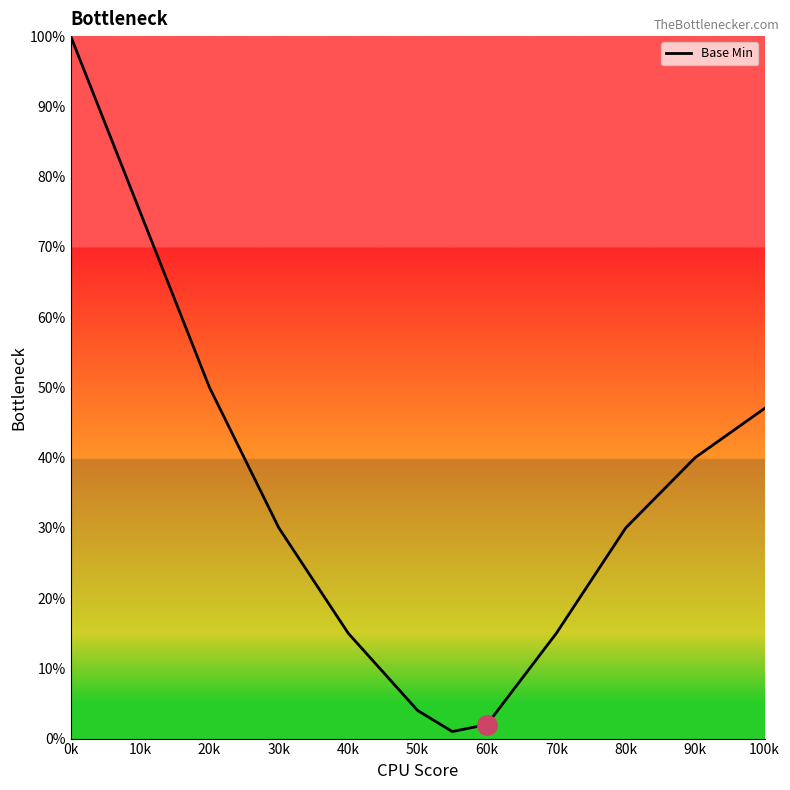

What is the greatest value displayed?

1.0